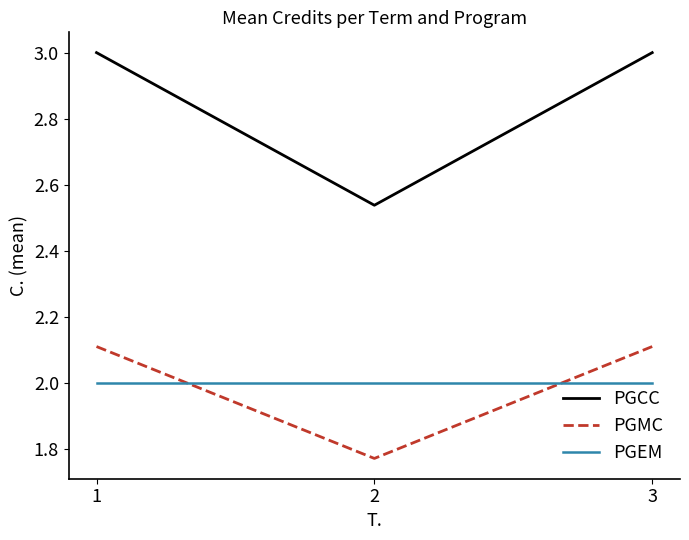

Which series has the largest total across all categories?

PGCC